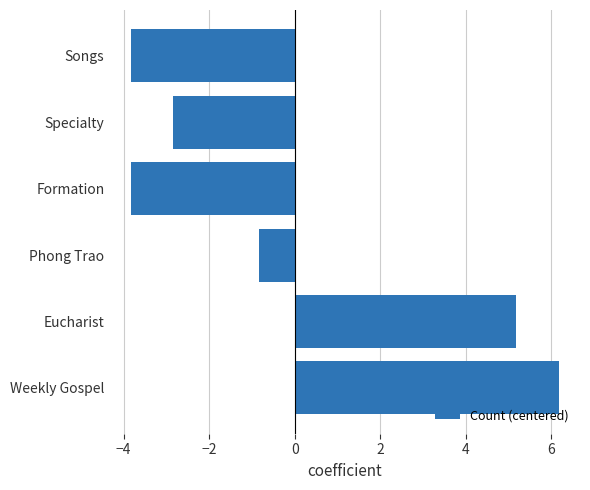

True or false: the data shows -3.7 at Specialty.

False